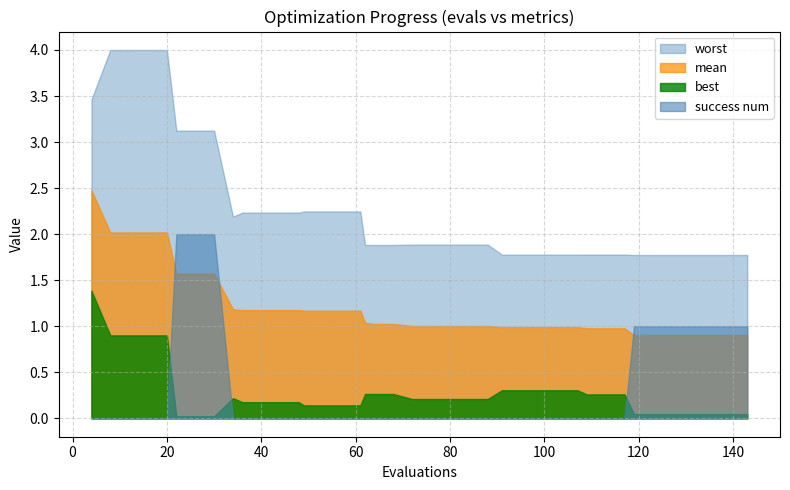

Rank the series by their maximum value, from highest to lowest.

worst, mean, success num, best